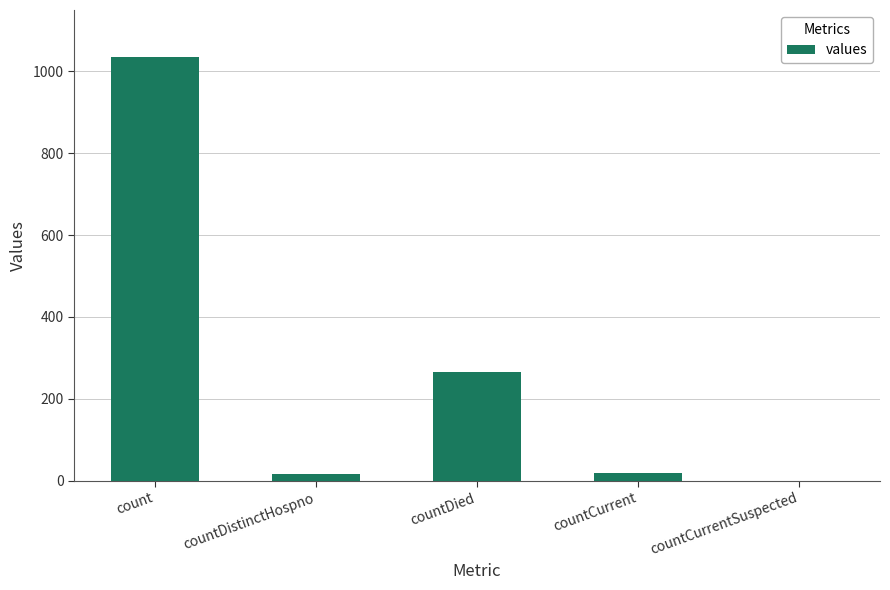

What is the greatest value displayed?

1034